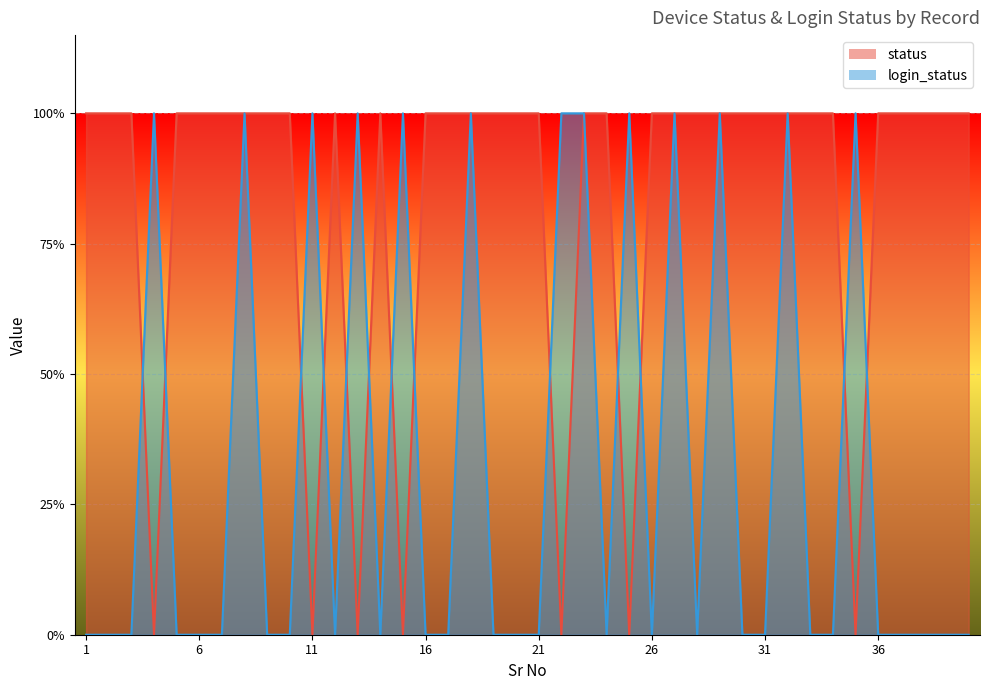

True or false: login_status and status cross at least once.

True